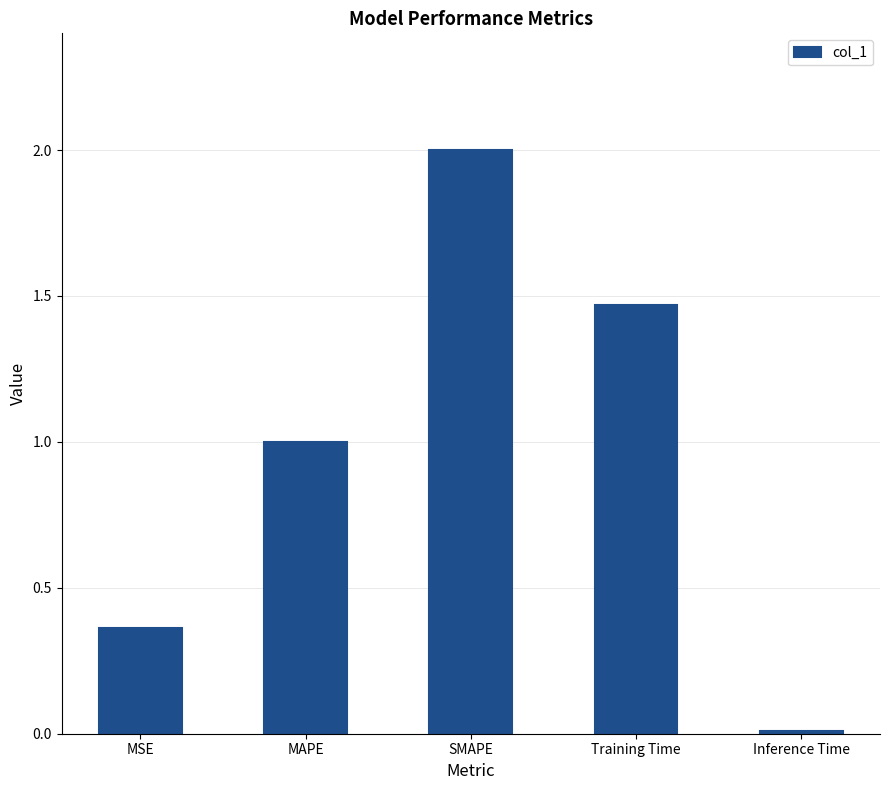

What is the maximum value shown in the chart?

2.0